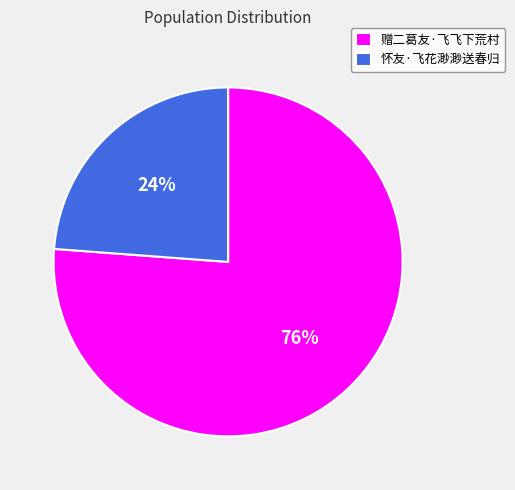

Rank the categories by value from highest to lowest.

赠二葛友·飞飞下荒村, 怀友·飞花渺渺送春归